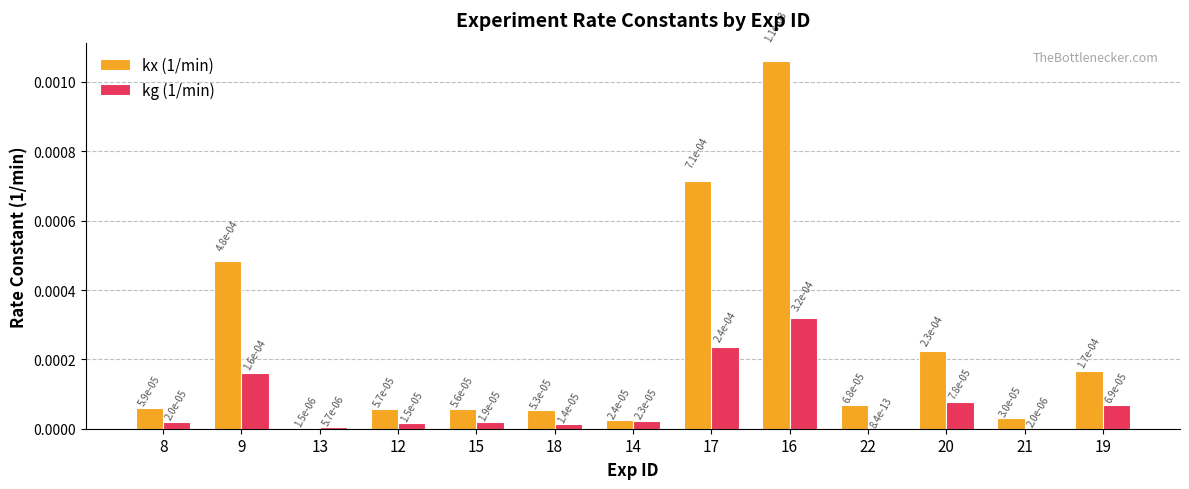

The value of kx (1/min) at 17 is 0.0. True or false?

True